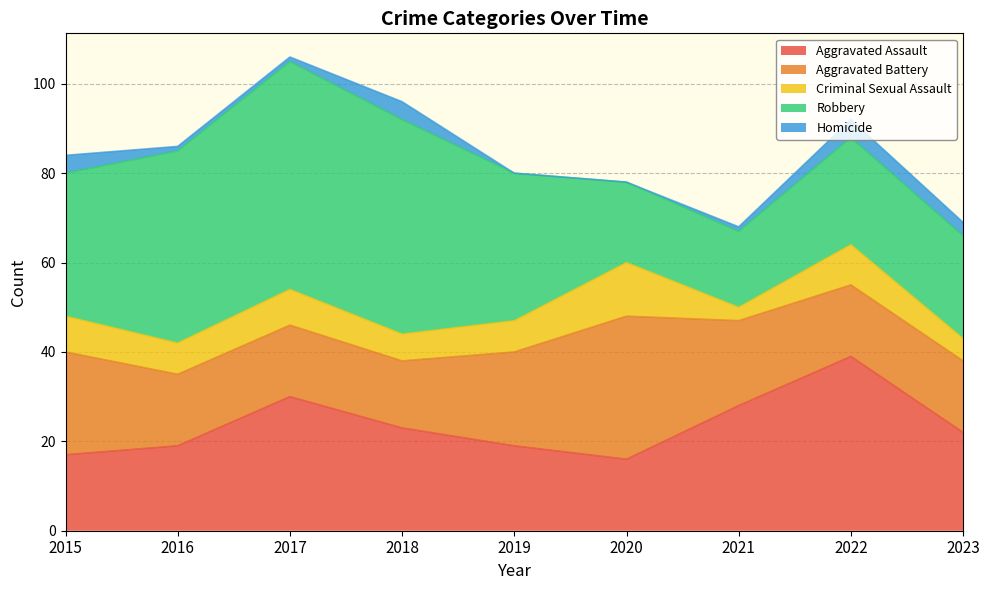

At how many categories does at least one series exceed 31?

7